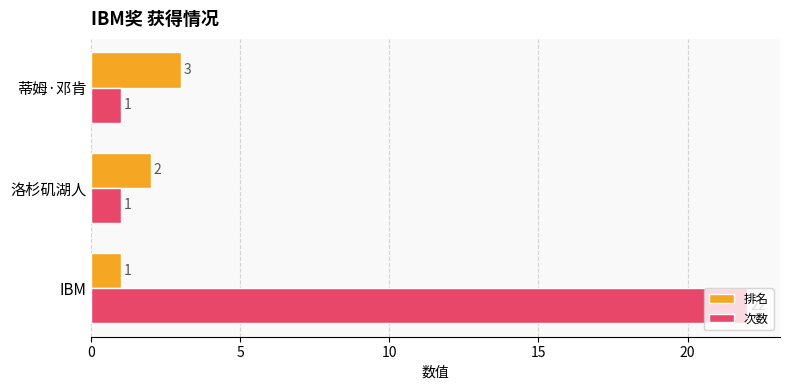

Which series has the largest total across all categories?

次数